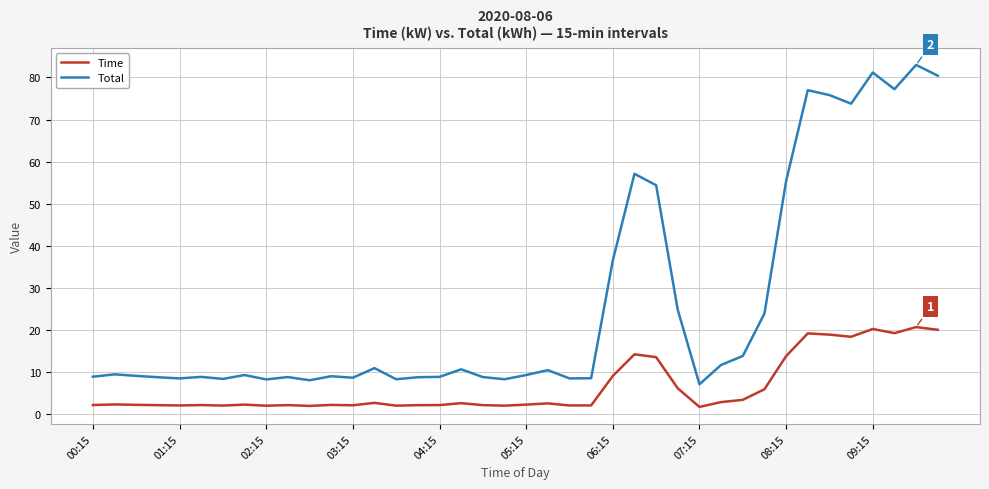

True or false: Total and Time intersect in this chart.

False